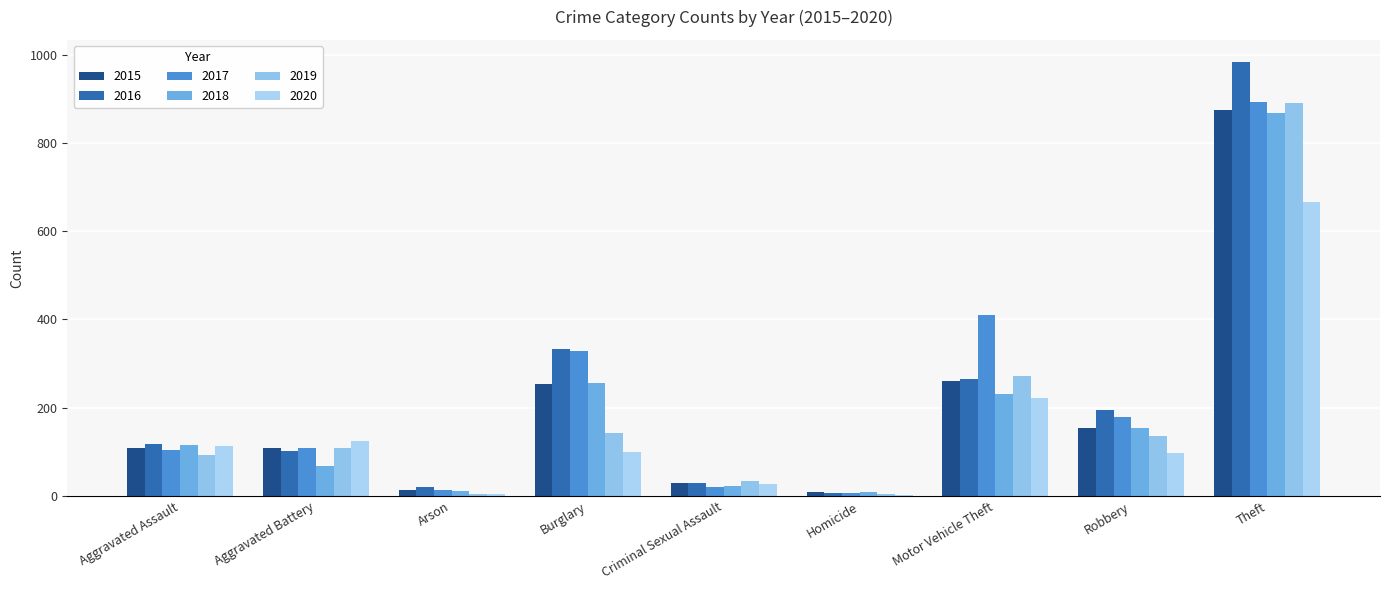

Reading left to right, list all the values displayed in this chart.

2015: 110	108	13	254	29	9	261	154	874
2016: 118	102	20	333	30	7	265	194	984
2017: 105	108	14	329	21	8	411	178	892
2018: 115	67	12	257	23	10	231	155	868
2019: 92	108	5	143	35	5	273	135	891
2020: 113	125	4	100	27	2	221	97	666